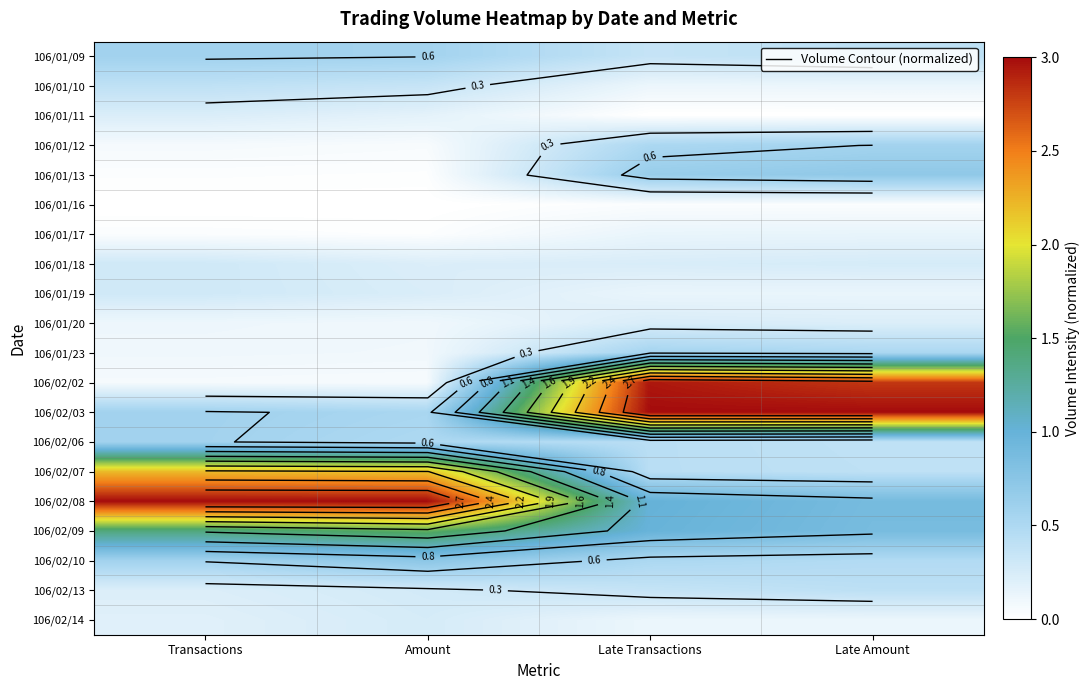

List the labels in order of 106/01/10 value, smallest first.

Late Transactions, Late Amount, Amount, Transactions